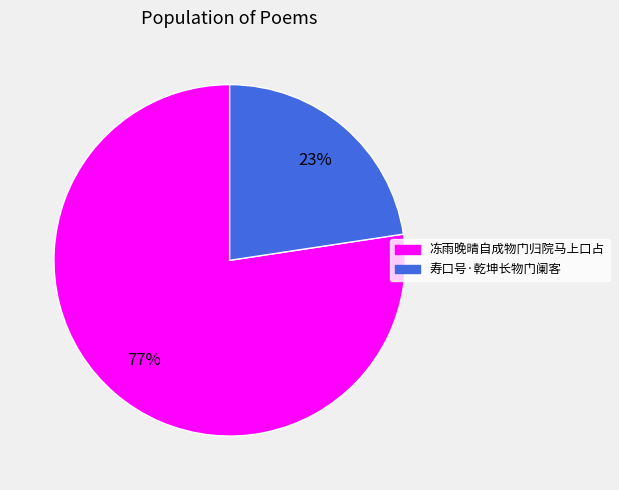

Count the number of slices in the pie.

2